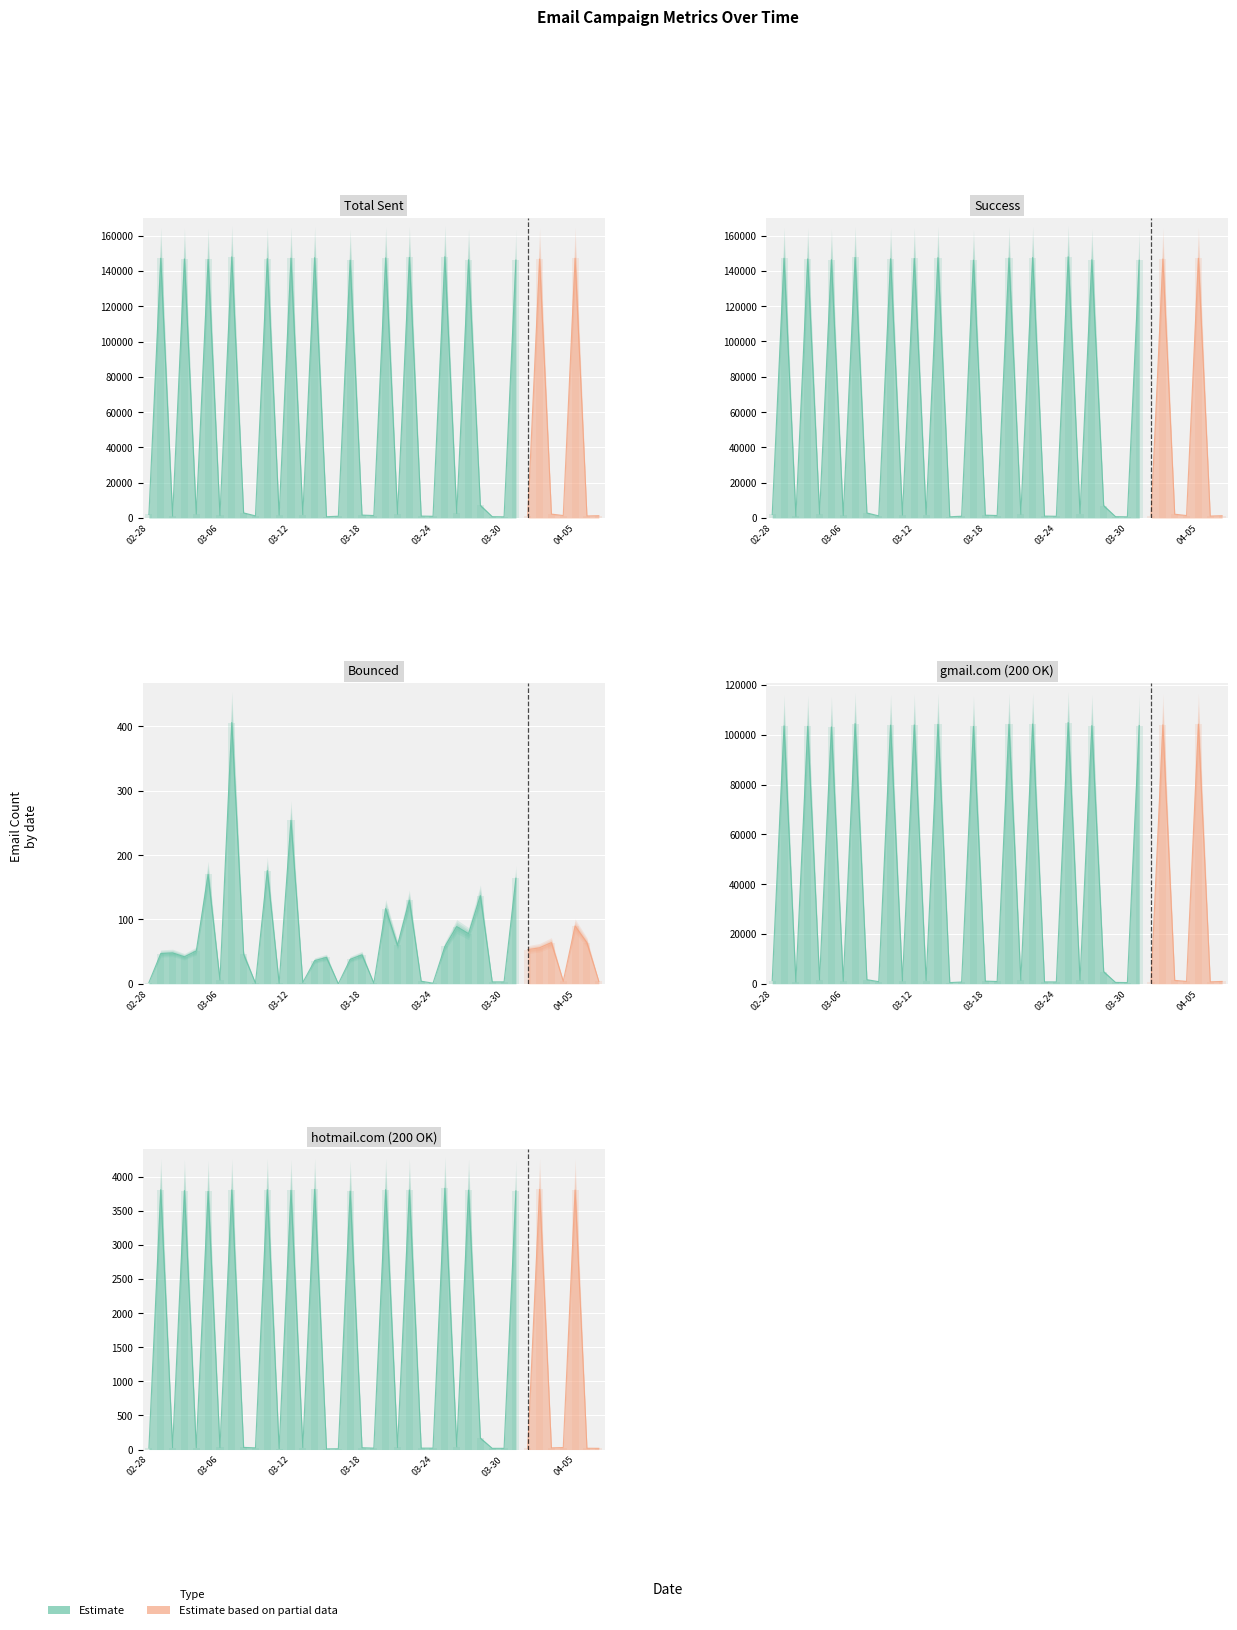

Between 2018-03-05 and 2018-03-28, which series saw the biggest shift?

Total email sent